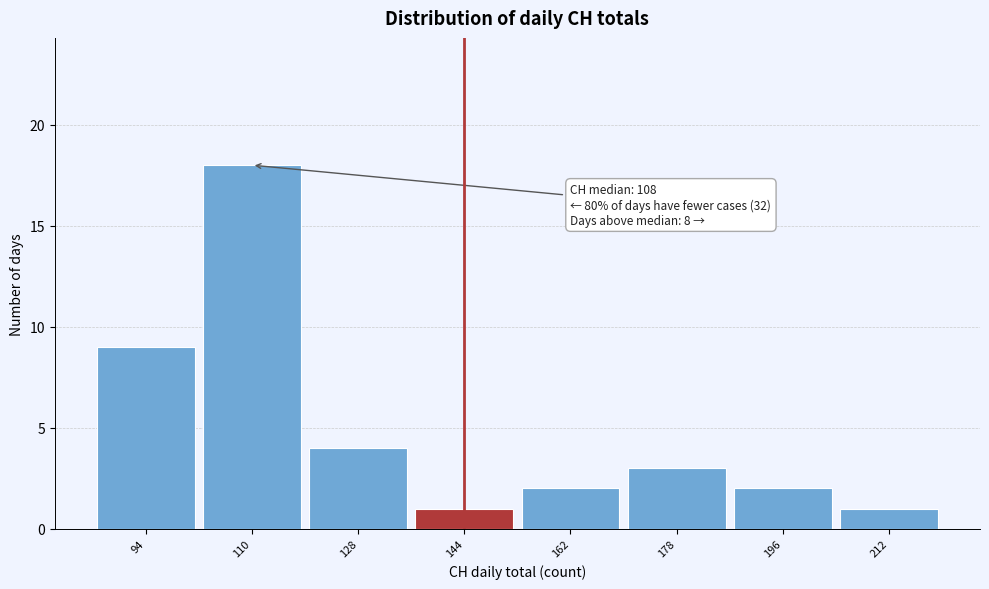

Which range on the x-axis has the tallest bar?

102 to 119